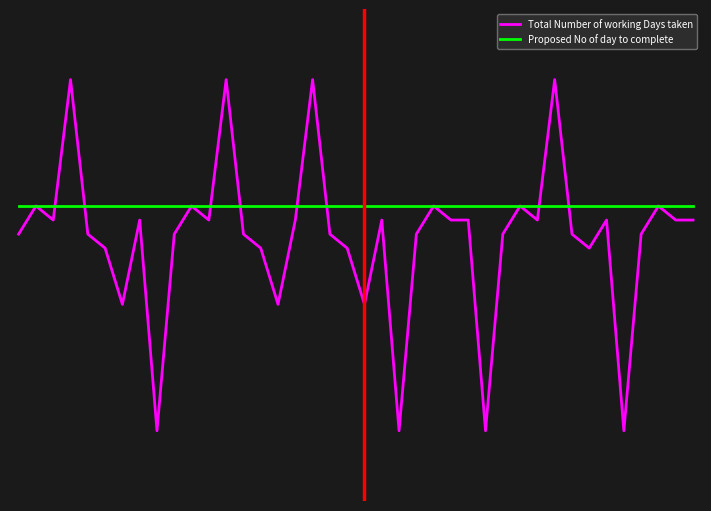

What is the sum of all Total Number of working Days taken values?

910